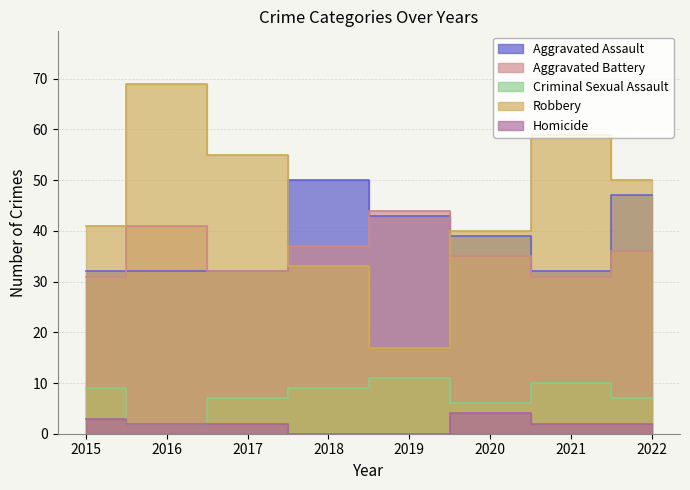

Where is the first local minimum for Aggravated Battery?

2017